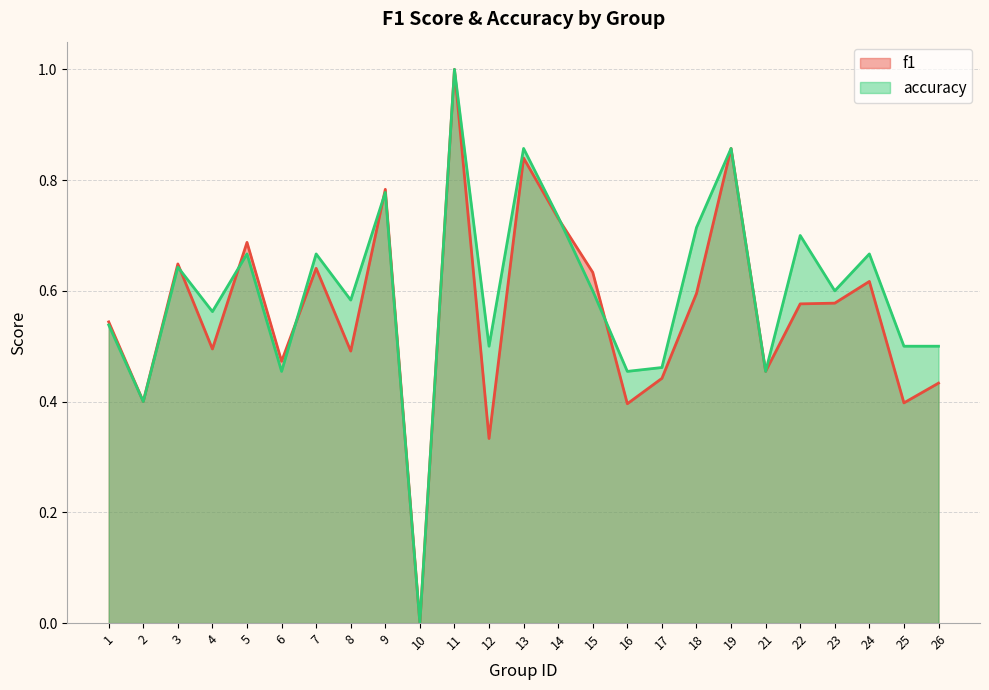

At how many categories does at least one series exceed 0?

24